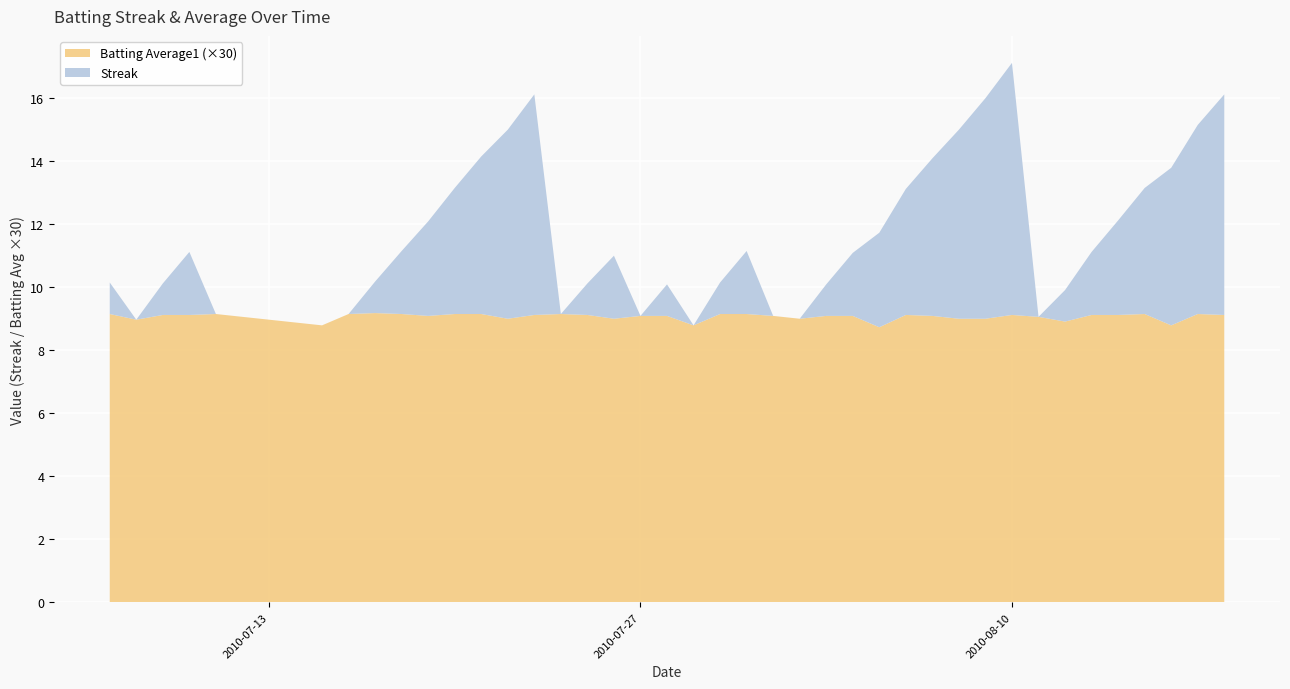

Reading right to left, what are all the values shown in this chart?

Streak: 2010-08-18=7.0	2010-08-17=6.0	2010-08-16=5.0	2010-08-15=4.0	2010-08-14=3.0	2010-08-13=2.0	2010-08-12=1.0	2010-08-11=0.0	2010-08-10=8.0	2010-08-09=7.0	2010-08-08=6.0	2010-08-07=5.0	2010-08-06=4.0	2010-08-05=3.0	2010-08-04=2.0	2010-08-03=1.0	2010-08-02=0.0	2010-08-01=0.0	2010-07-31=2.0	2010-07-30=1.0	2010-07-29=0.0	2010-07-28=1.0	2010-07-27=0.0	2010-07-26=2.0	2010-07-25=1.0	2010-07-24=0.0	2010-07-23=7.0	2010-07-22=6.0	2010-07-21=5.0	2010-07-20=4.0	2010-07-19=3.0	2010-07-18=2.0	2010-07-17=1.0	2010-07-16=0.0	2010-07-15=0.0	2010-07-11=0.0	2010-07-10=2.0	2010-07-09=1.0	2010-07-08=0.0	2010-07-07=1.0
Batting Average1: 2010-08-18=0.3	2010-08-17=0.3	2010-08-16=0.3	2010-08-15=0.3	2010-08-14=0.3	2010-08-13=0.3	2010-08-12=0.3	2010-08-11=0.3	2010-08-10=0.3	2010-08-09=0.3	2010-08-08=0.3	2010-08-07=0.3	2010-08-06=0.3	2010-08-05=0.3	2010-08-04=0.3	2010-08-03=0.3	2010-08-02=0.3	2010-08-01=0.3	2010-07-31=0.3	2010-07-30=0.3	2010-07-29=0.3	2010-07-28=0.3	2010-07-27=0.3	2010-07-26=0.3	2010-07-25=0.3	2010-07-24=0.3	2010-07-23=0.3	2010-07-22=0.3	2010-07-21=0.3	2010-07-20=0.3	2010-07-19=0.3	2010-07-18=0.3	2010-07-17=0.3	2010-07-16=0.3	2010-07-15=0.3	2010-07-11=0.3	2010-07-10=0.3	2010-07-09=0.3	2010-07-08=0.3	2010-07-07=0.3